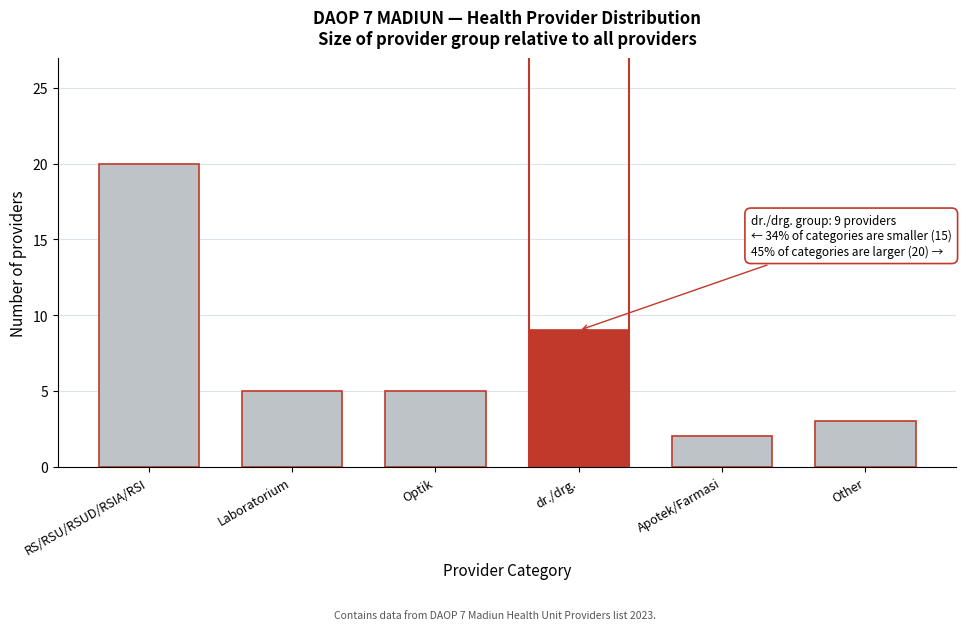

Reading left to right, list all the values displayed in this chart.

RS/RSU/RSUD/RSIA/RSI=20	Laboratorium=5	Optik=5	dr./drg.=9	Apotek/Farmasi=2	Other=3